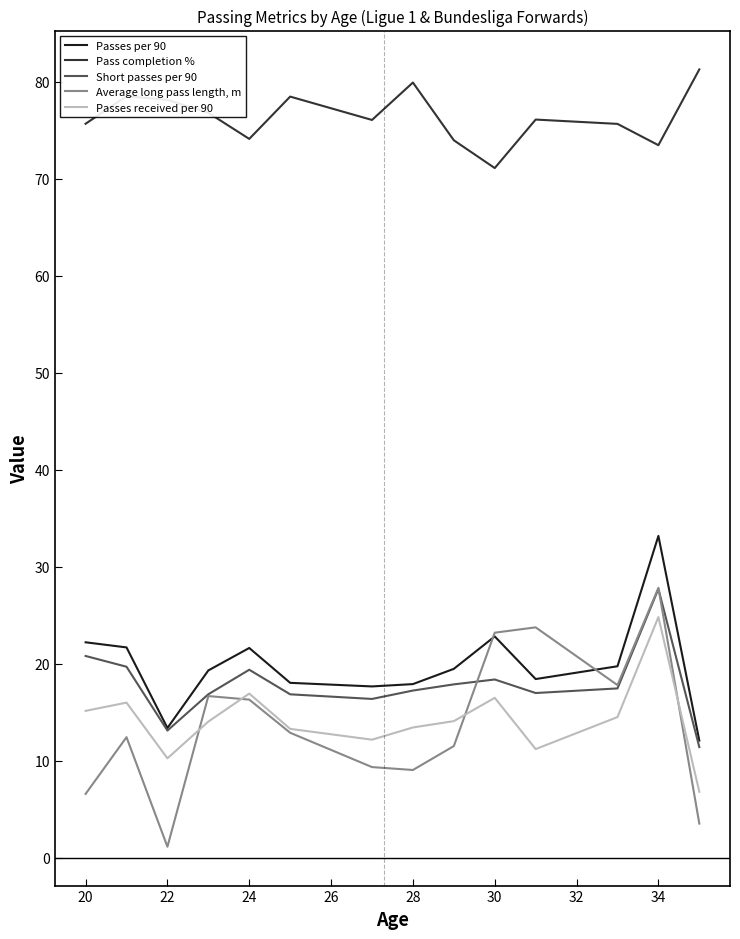

What is the lowest value of the Average long pass length, m series?

1.1